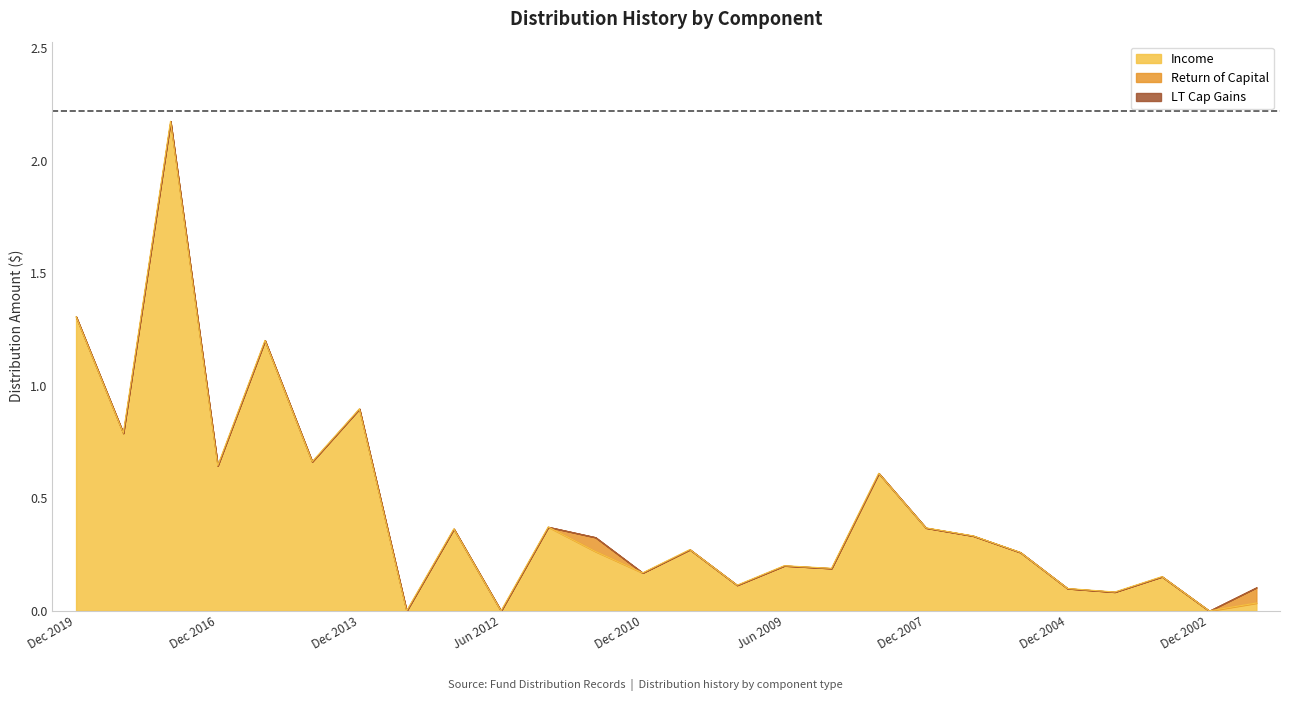

What is the sum of all Return of Capital values?

0.1